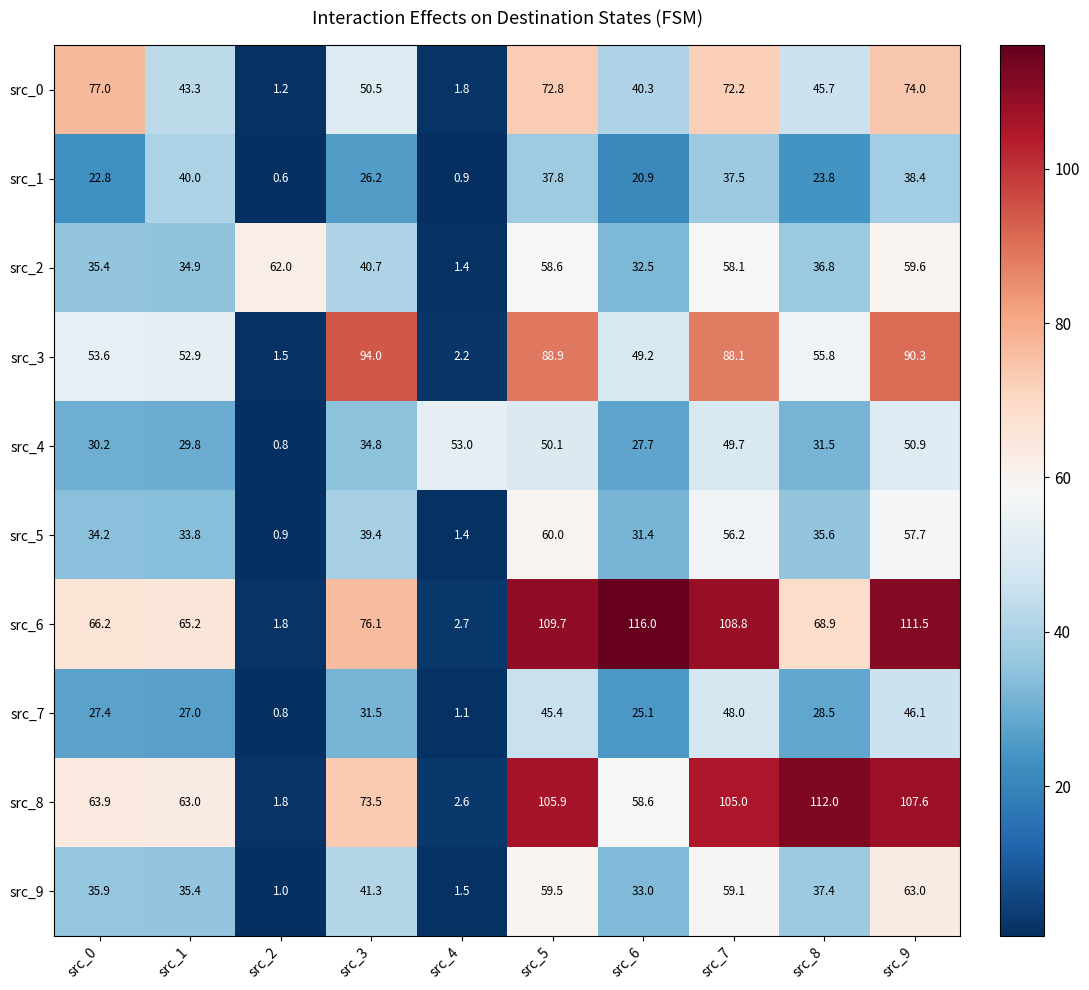

Where is src_3 nearest to the value 47?

src_6